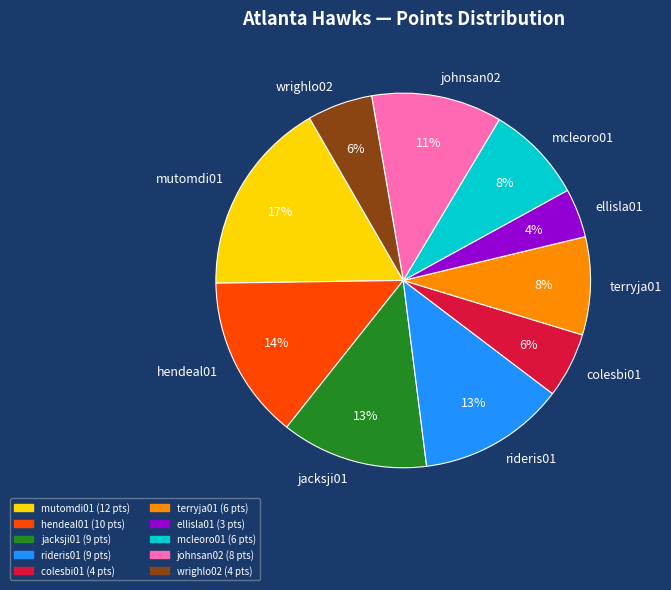

Which has a higher value, wrighlo02 or rideris01?

rideris01